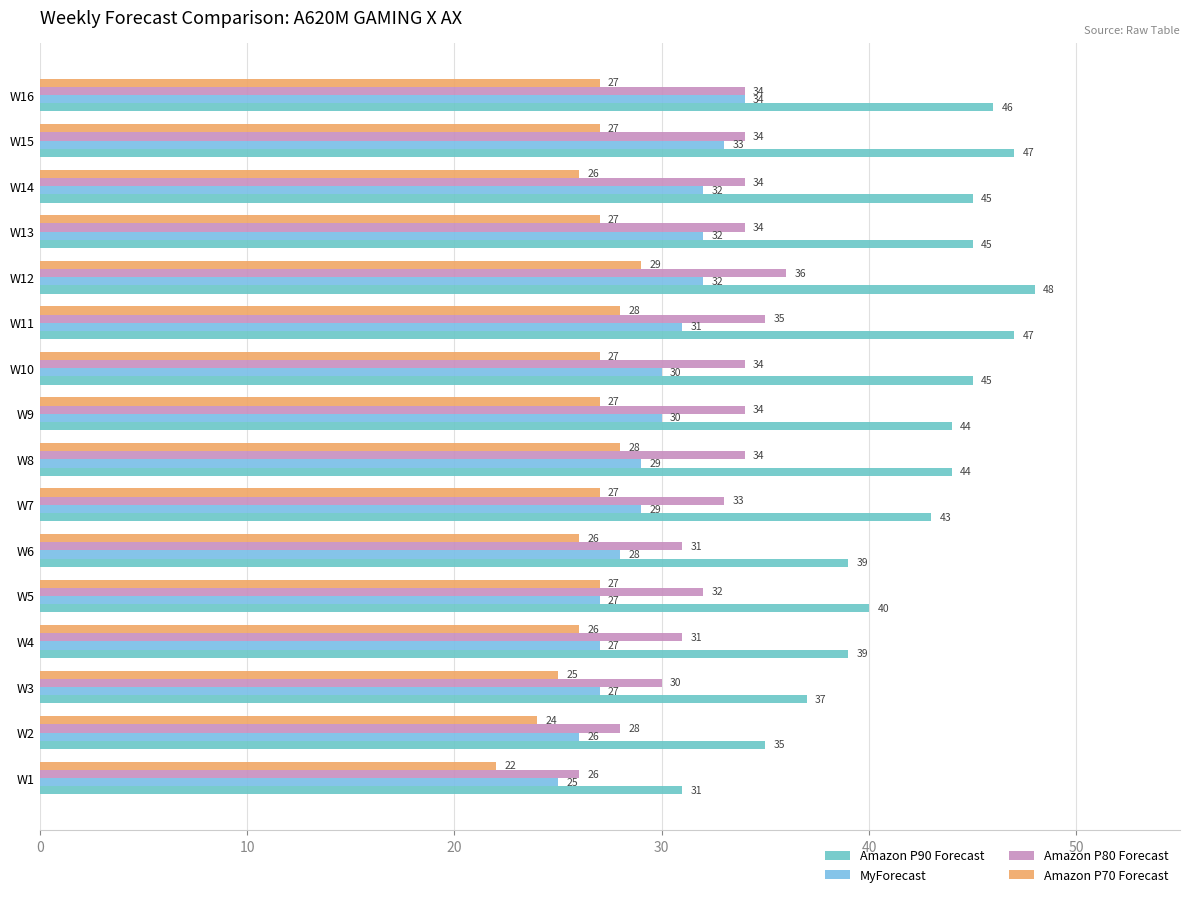

What is the lowest value of the Amazon P90 Forecast series?

31